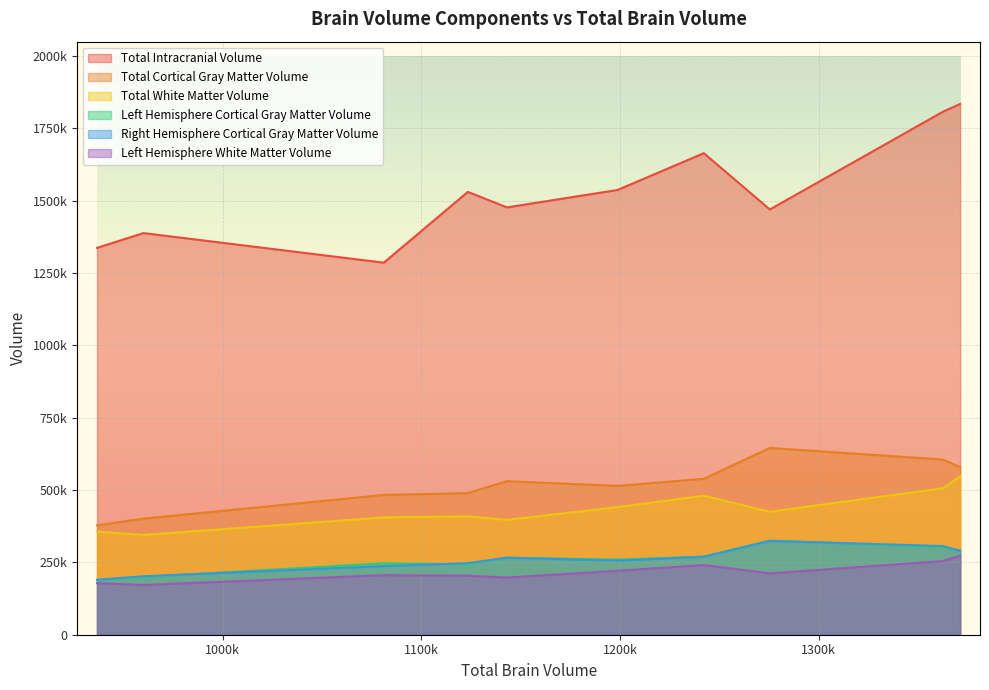

How many data points in Right Hemisphere Cortical Gray Matter Volume are less than 266431?

5